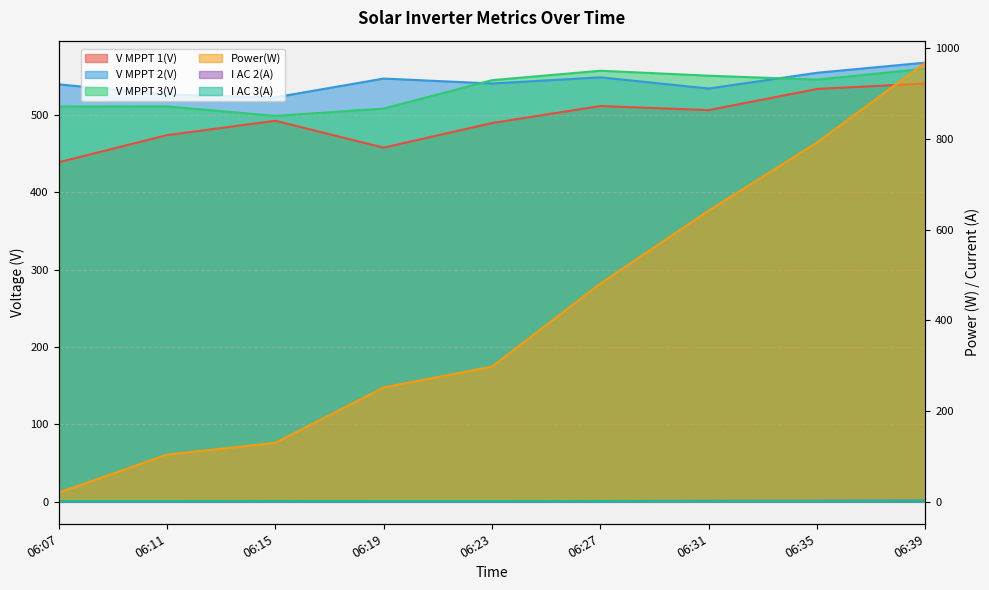

Read the I AC 2(A) value at 06:07.

1.4